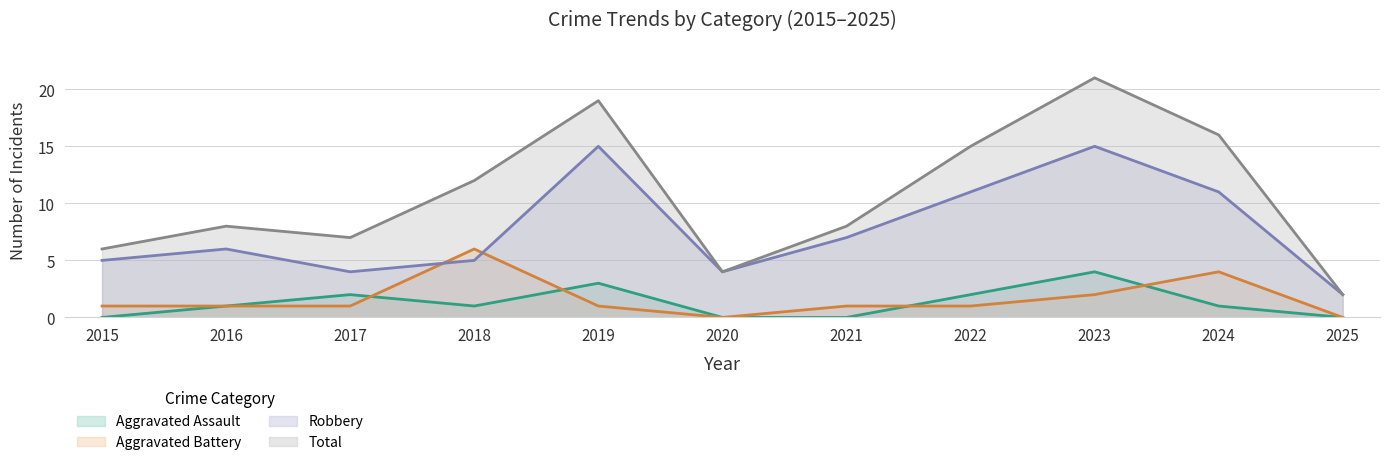

Where do Aggravated Assault and Aggravated Battery first cross each other?

2017 and 2018